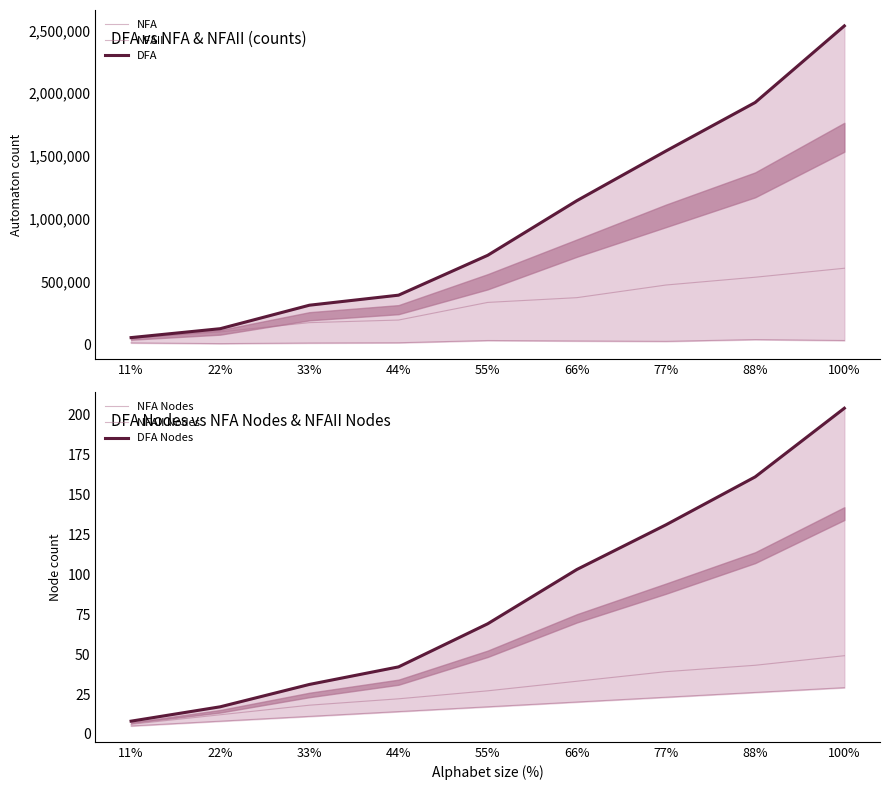

Count the number of data series in this chart.

6